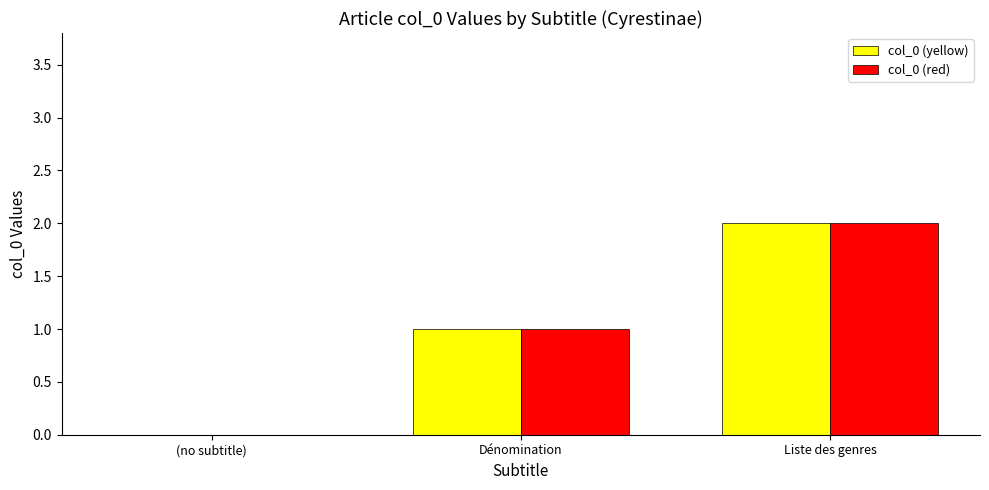

Reading left to right, list all the values displayed in this chart.

col_0 (yellow): 0	1	2
col_0 (red): 0	1	2